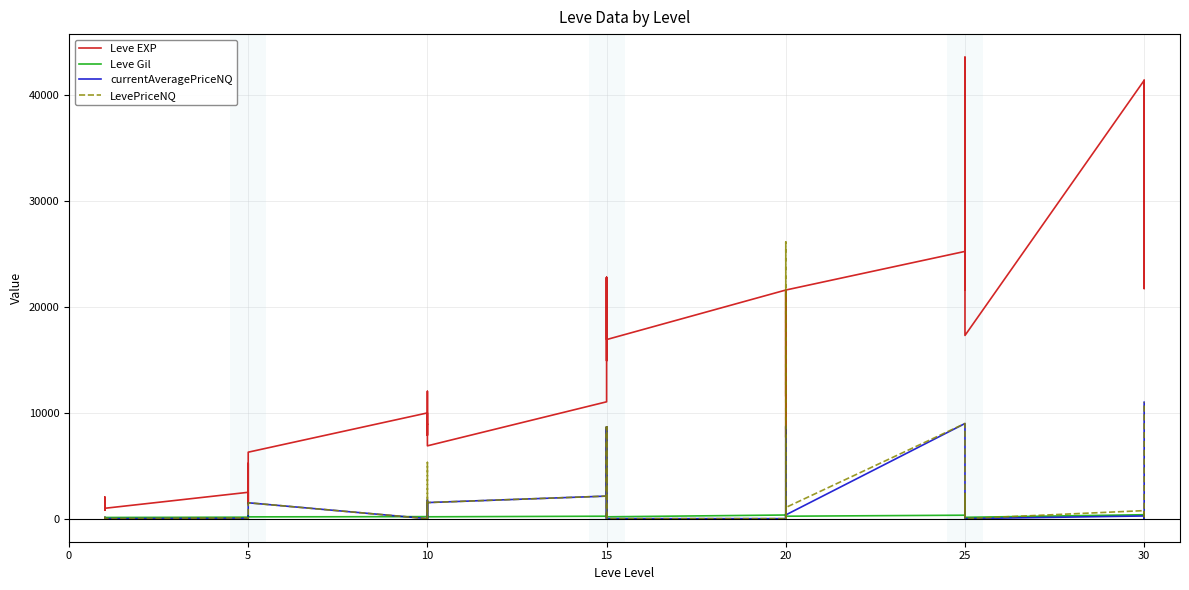

Rank the series by their maximum value, from highest to lowest.

Leve EXP, LevePriceNQ, currentAveragePriceNQ, Leve Gil